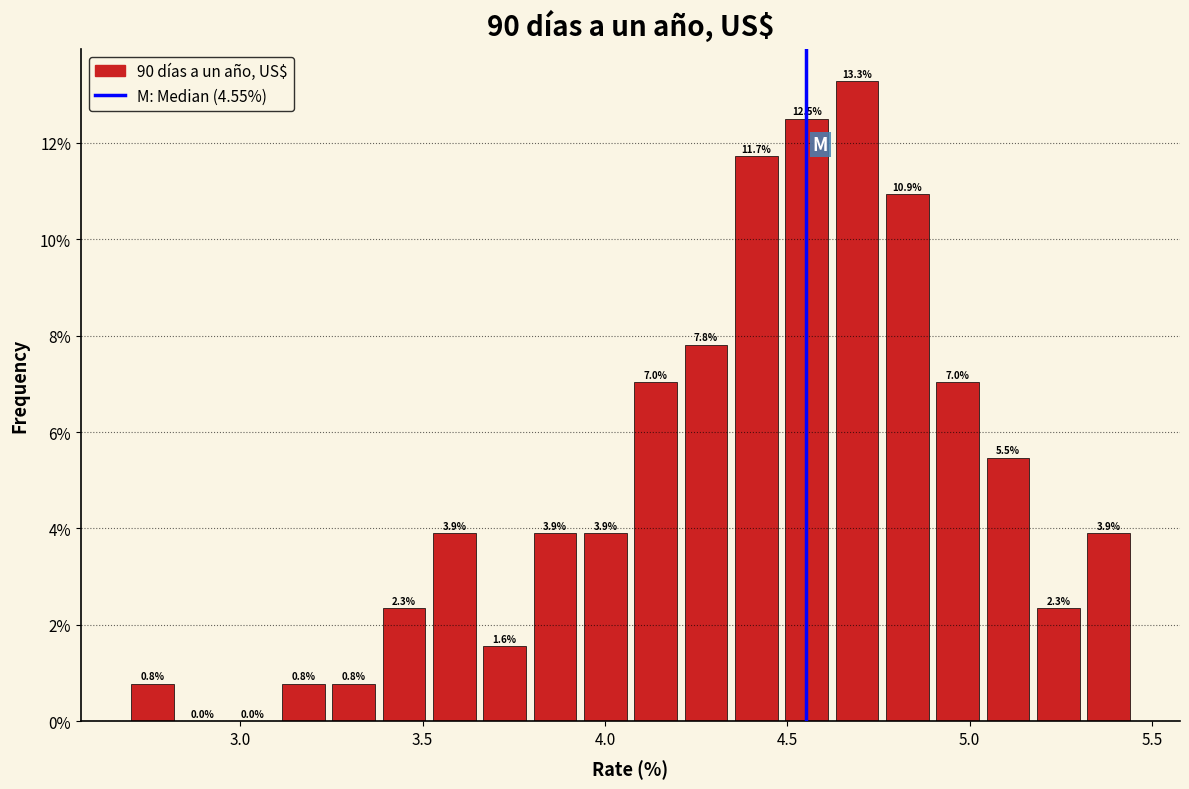

Around what value on the x-axis is the tallest bar? Give the approximate position of its centre, as read against the axis.

4.70